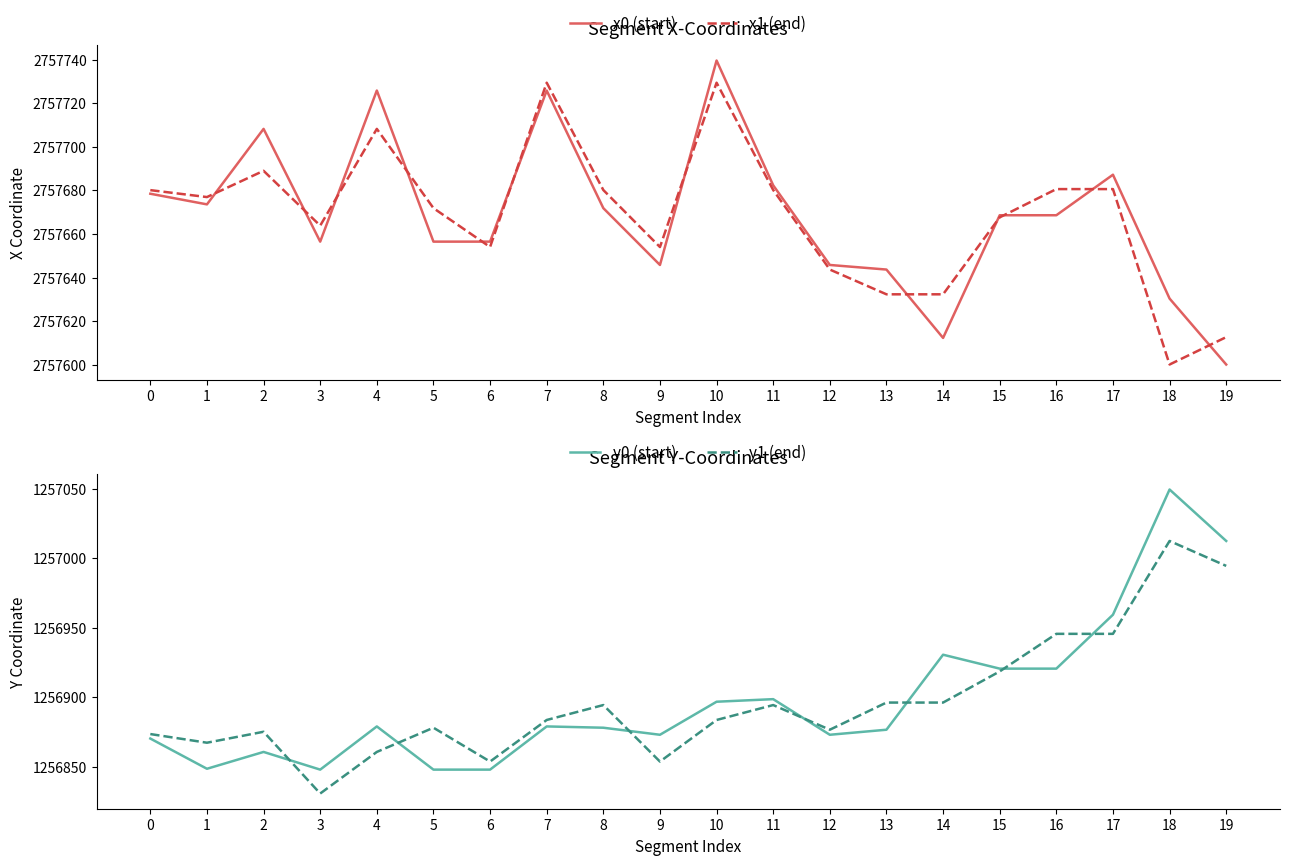

Which series has the largest total across all categories?

x0 (start)